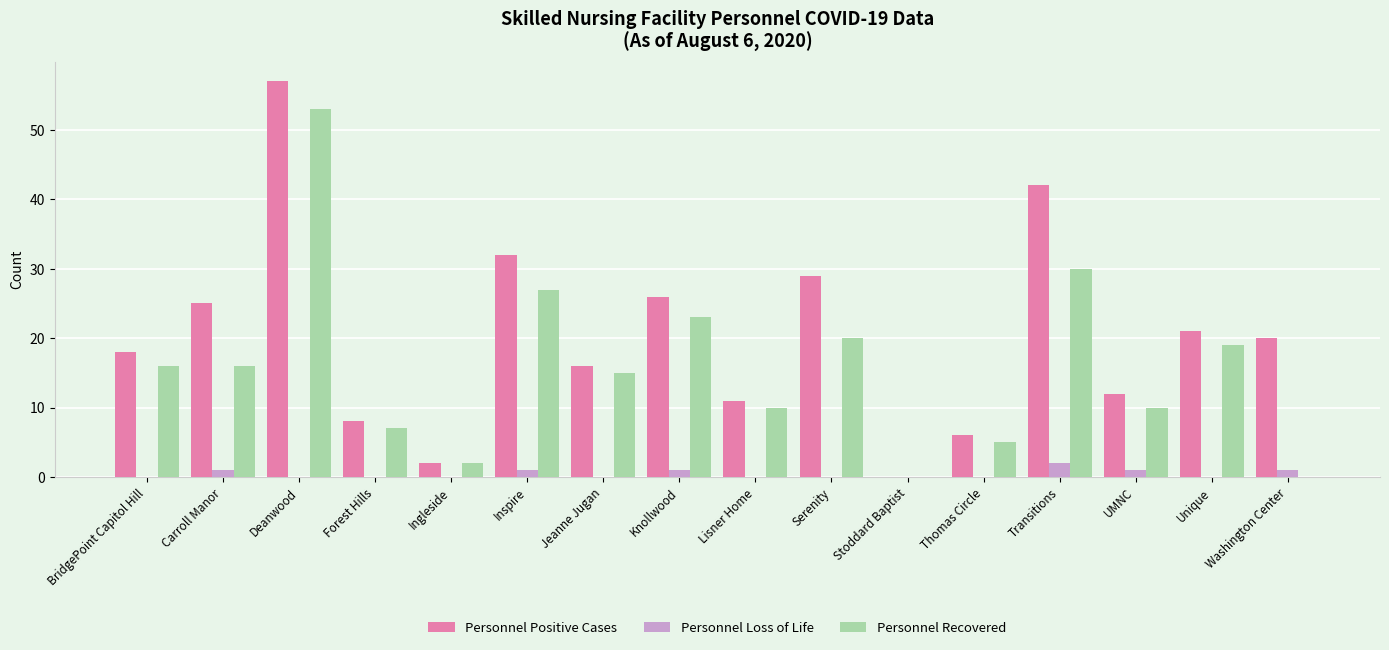

Which series changed the most between Deanwood and Washington Center?

Personnel Recovered